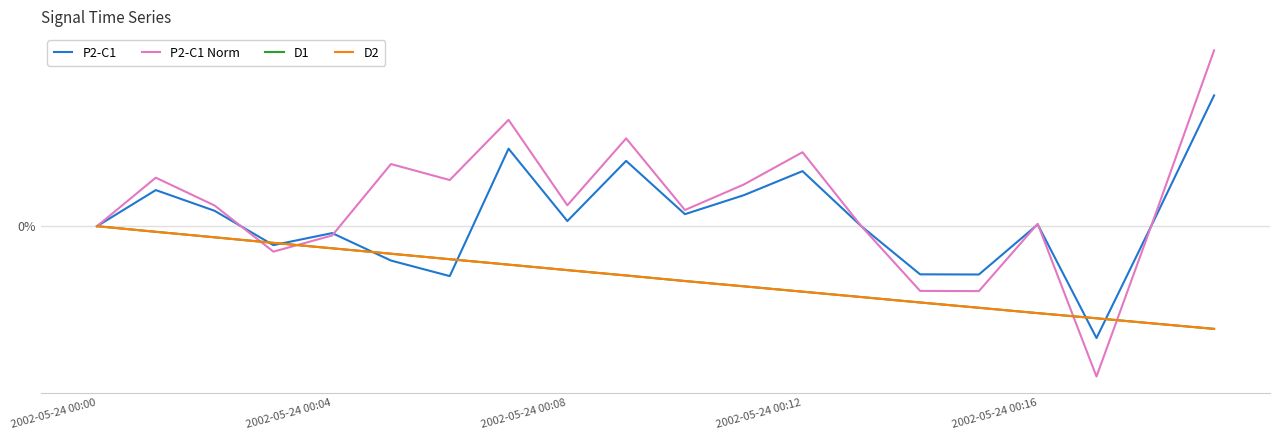

What are all the series names shown in the legend?

P2-C1, P2-C1 Norm, D1, D2